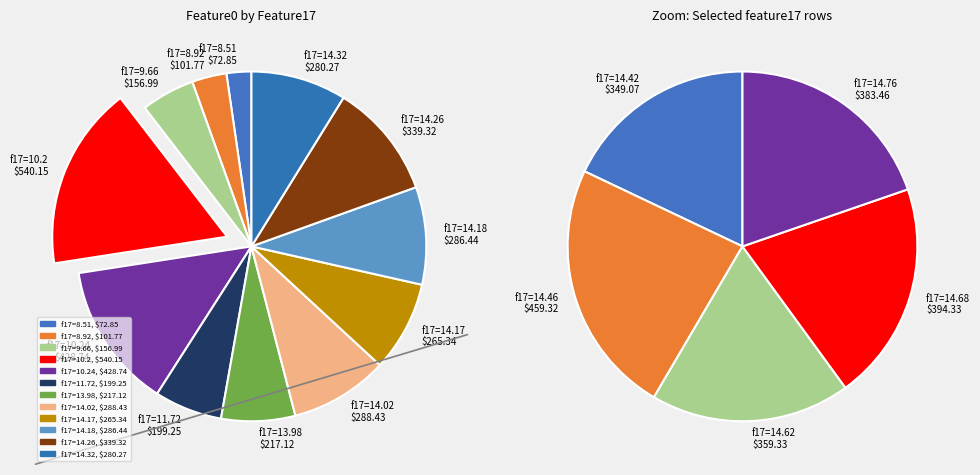

Combined, what portion of the pie is 10.24 and 8.92?

16.7%